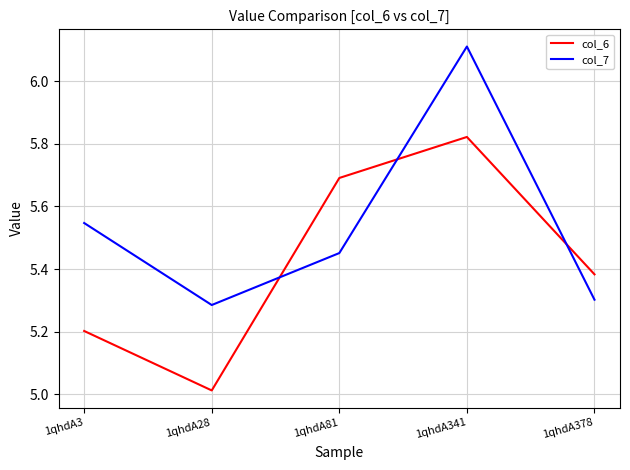

How many interior local peaks does the col_6 series have?

1